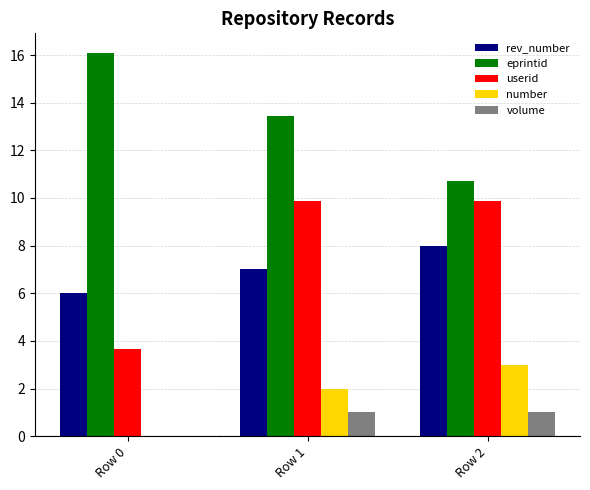

What is the maximum value shown in the chart?

16.1